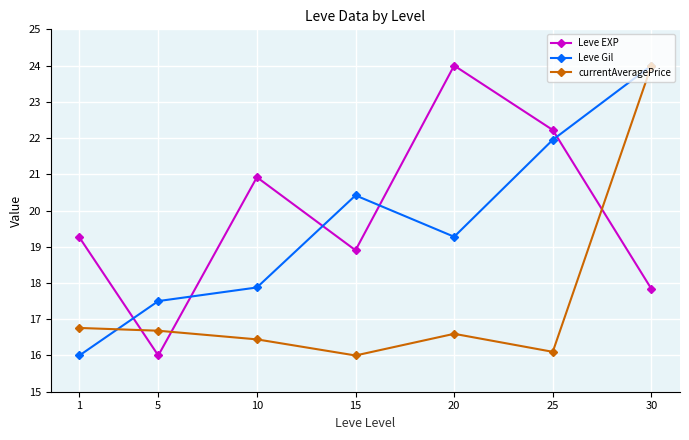

Rank the series at 10 from lowest to highest value.

currentAveragePrice, Leve Gil, Leve EXP